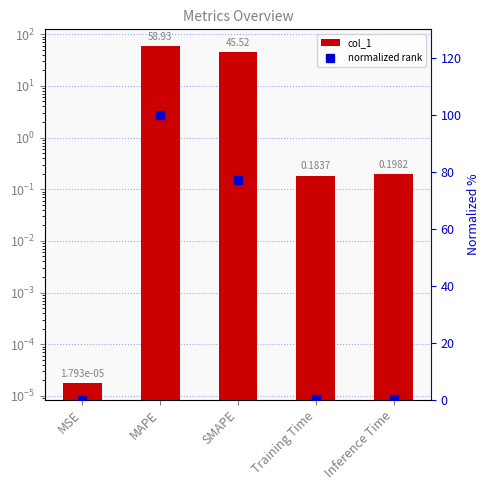

True or false: col_1 has a value of 0.2 at Training Time.

True